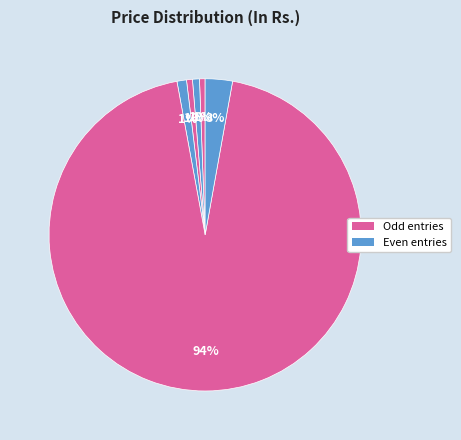

Count the number of slices in the pie.

6